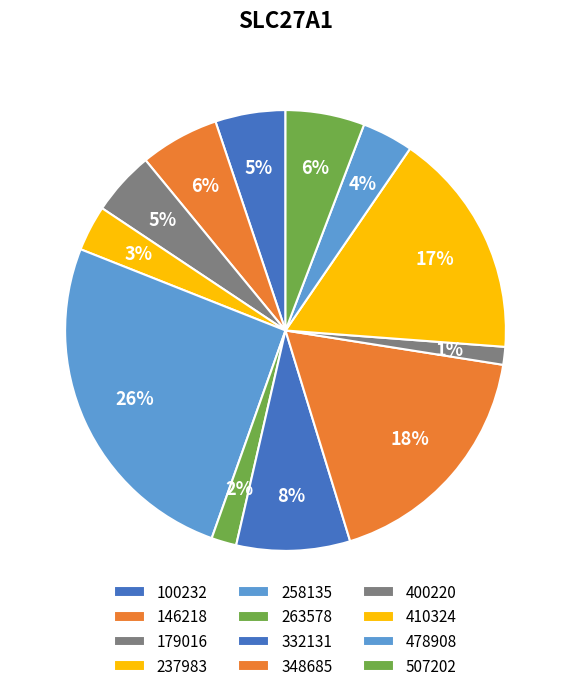

How many slices are in this pie chart?

12